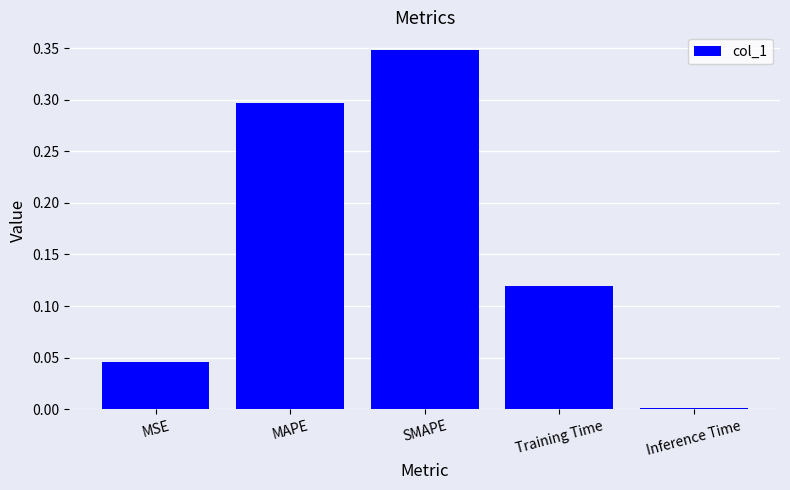

What is the label of the 3rd bar from the left?

SMAPE